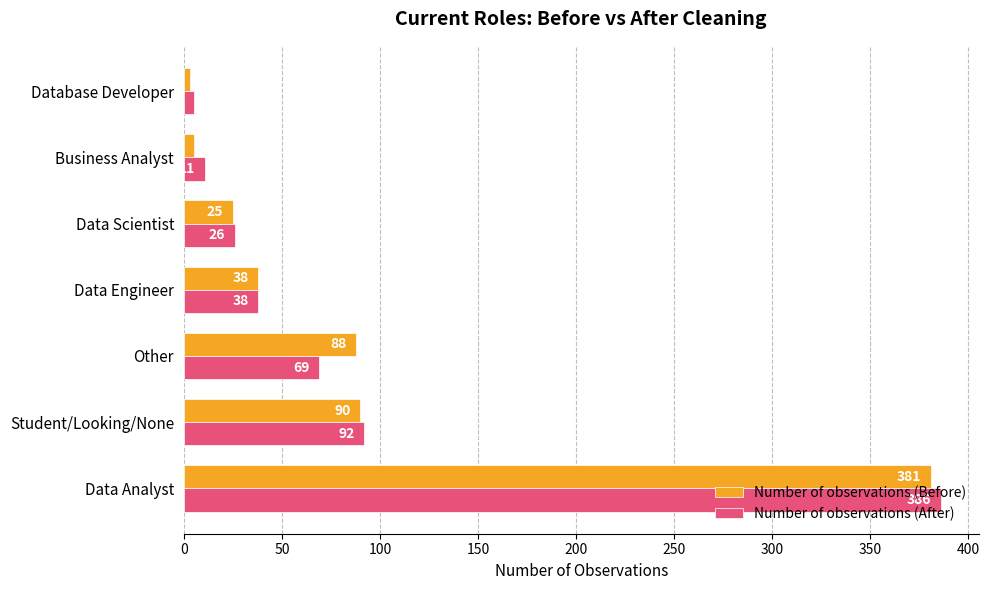

At which category does the chart reach its minimum across all series?

Database Developer